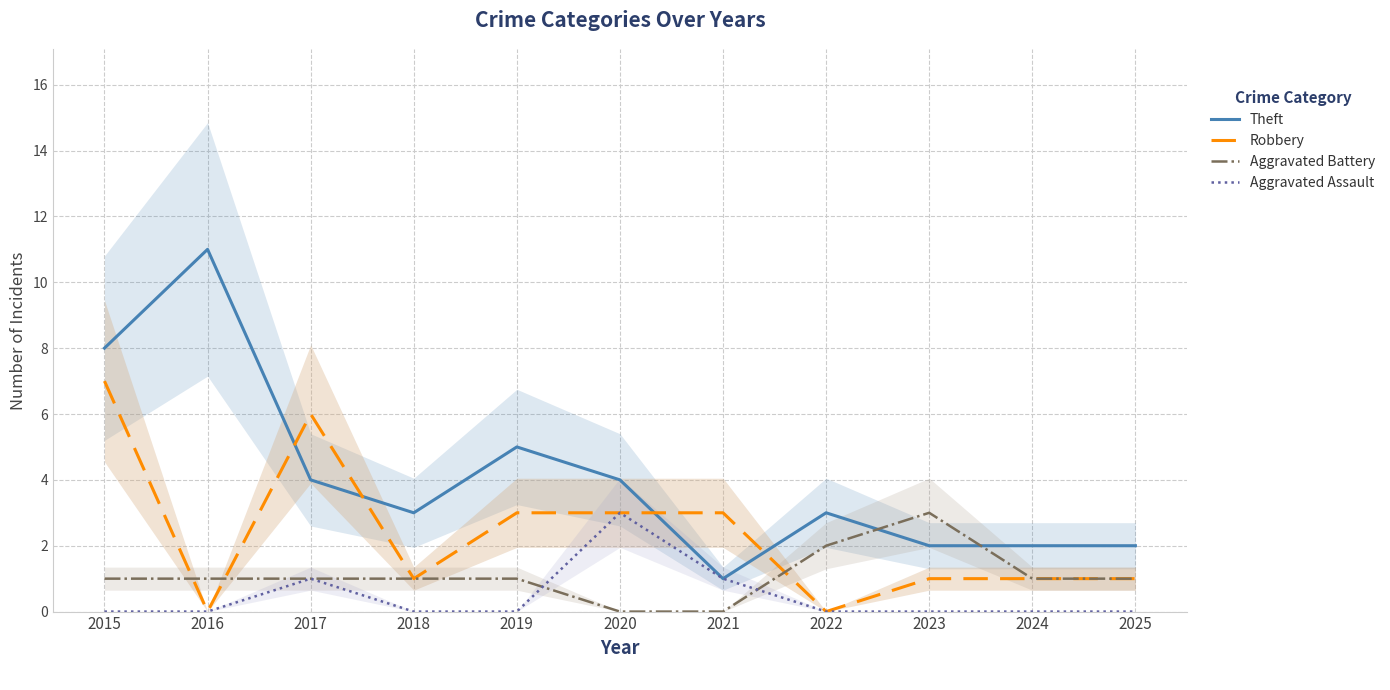

Is it true that Aggravated Assault equals 0 at 2015?

True